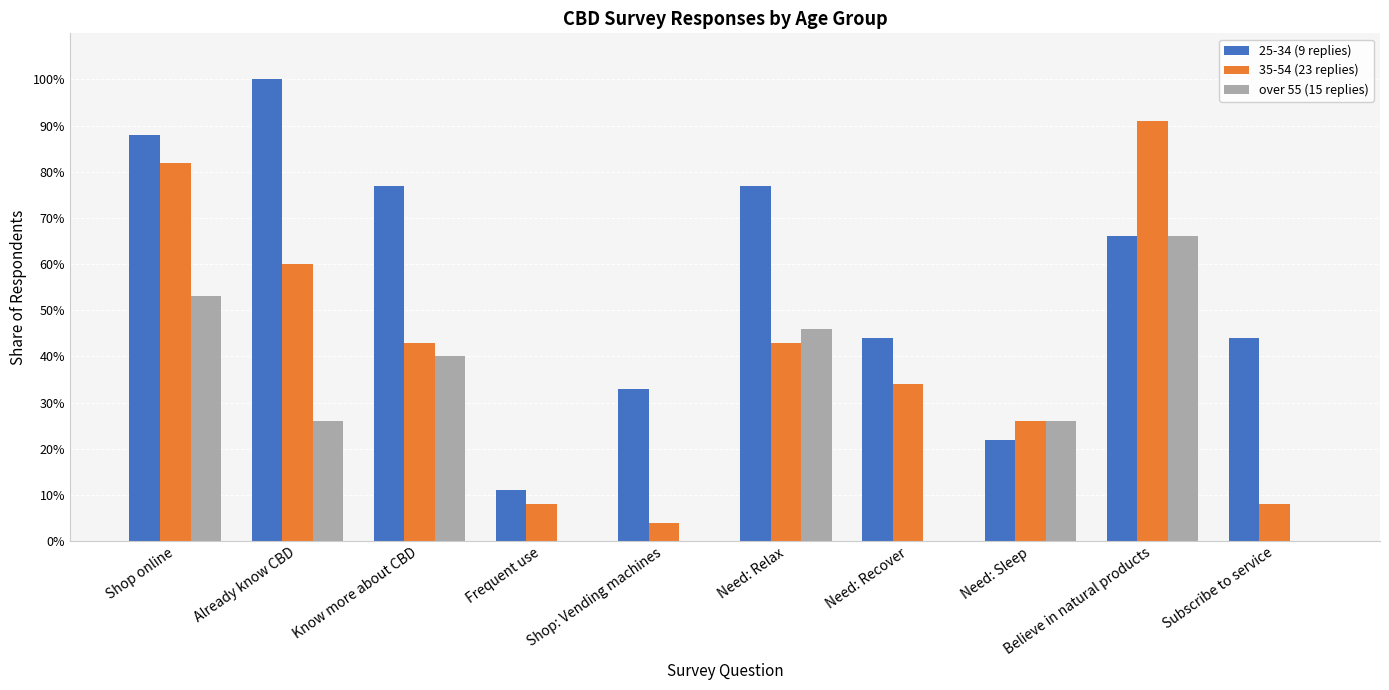

Which label corresponds to the smallest value in the chart?

Frequent use